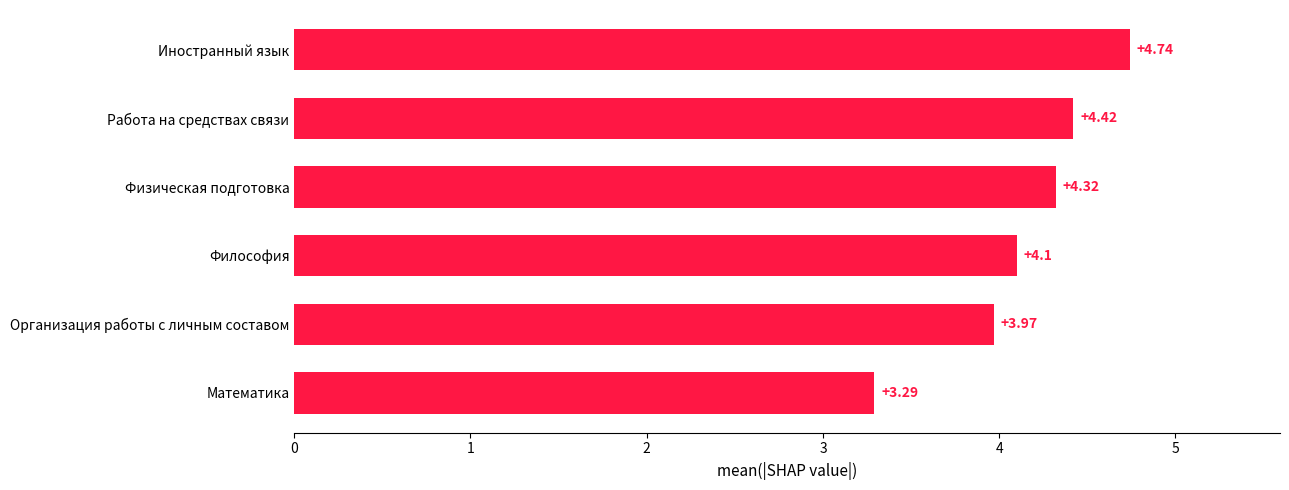

Where is the data nearest to the value 4?

Организация работы с личным составом